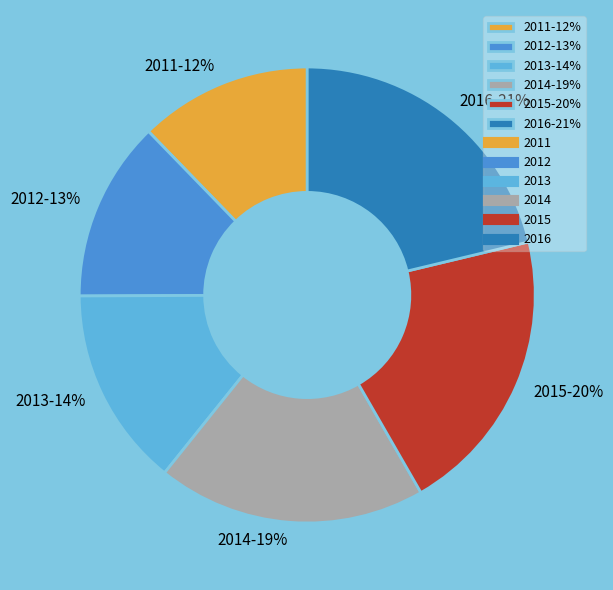

How many slices are in this pie chart?

6